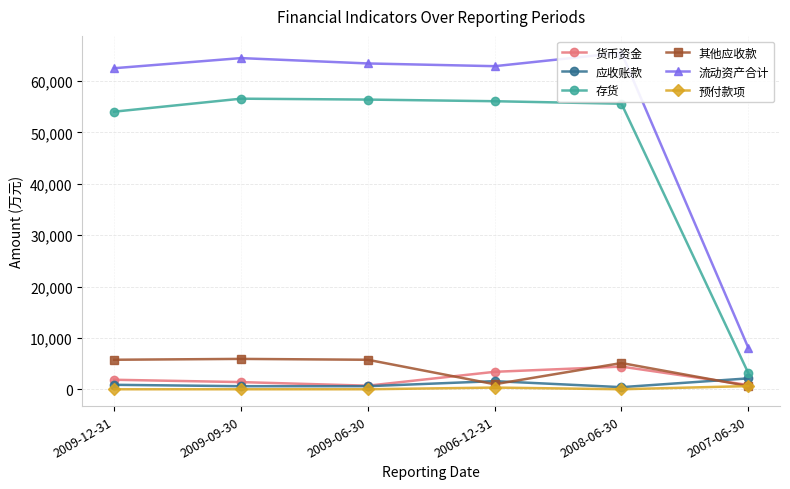

At which category does 应收账款 reach its first local peak?

2006-12-31